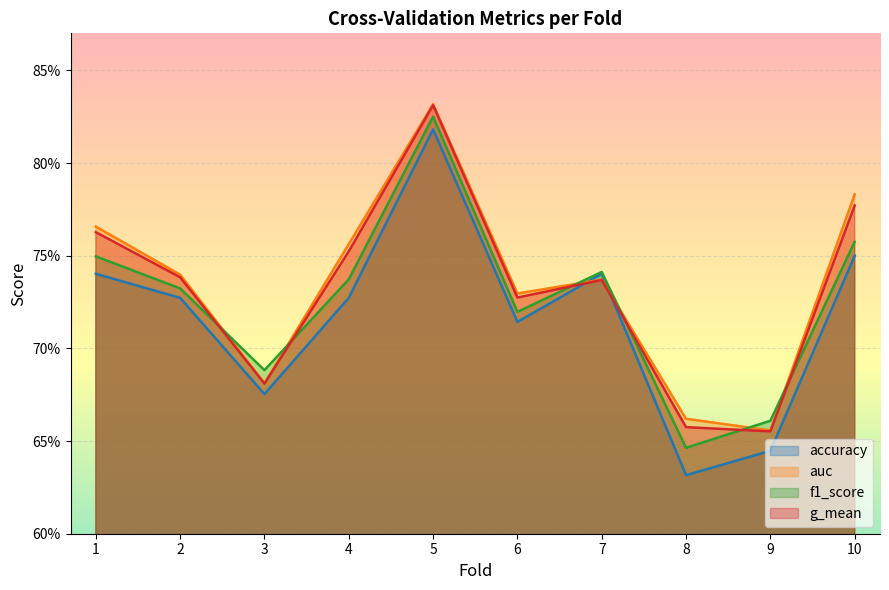

The value of f1_score at 1 is 0.4. True or false?

False